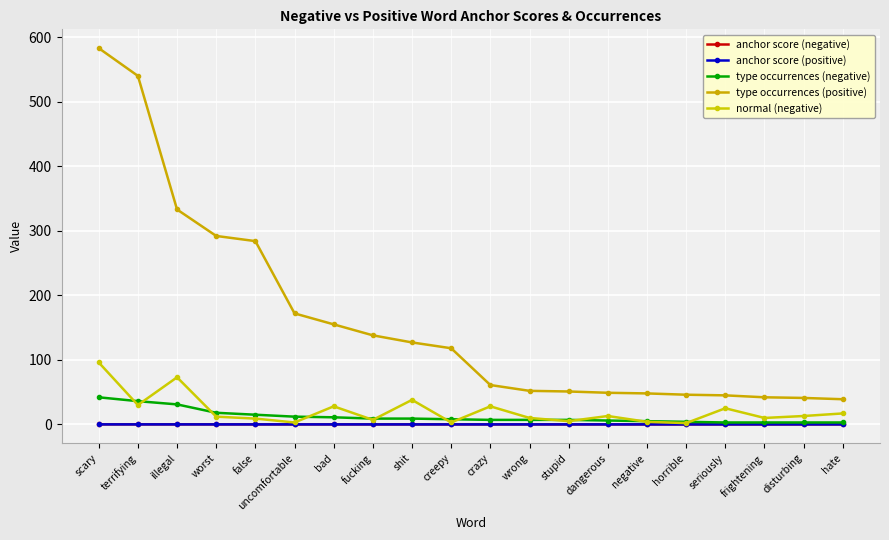

At wrong, list the series in order from smallest to largest.

anchor score (positive), anchor score (negative), type occurrences (negative), normal (negative), type occurrences (positive)